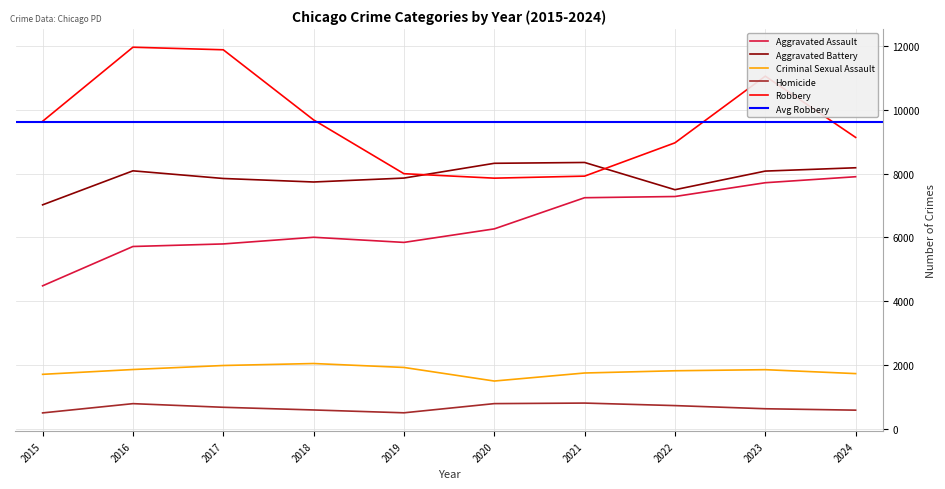

Between 2016 and 2024, which series saw the biggest shift?

Robbery